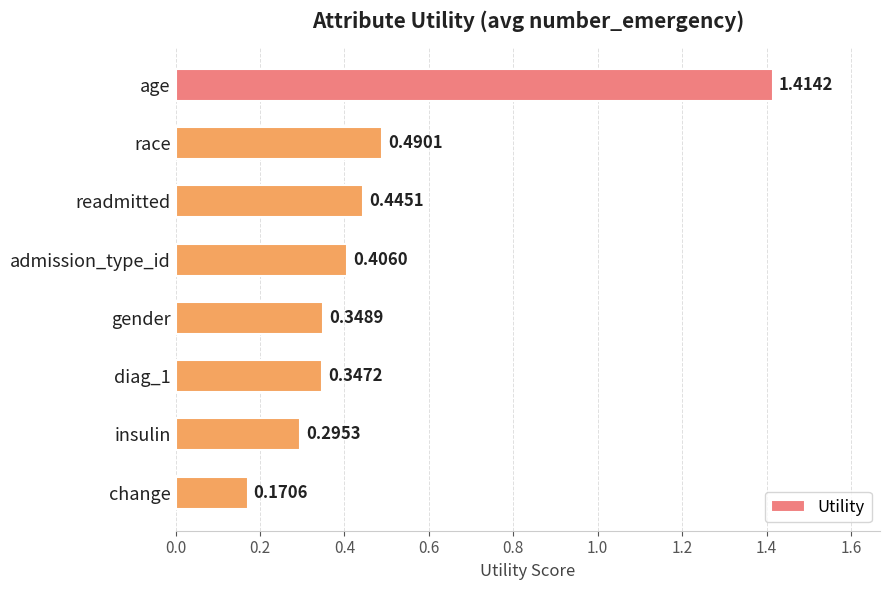

What is the change in value from age to insulin?

-1.1